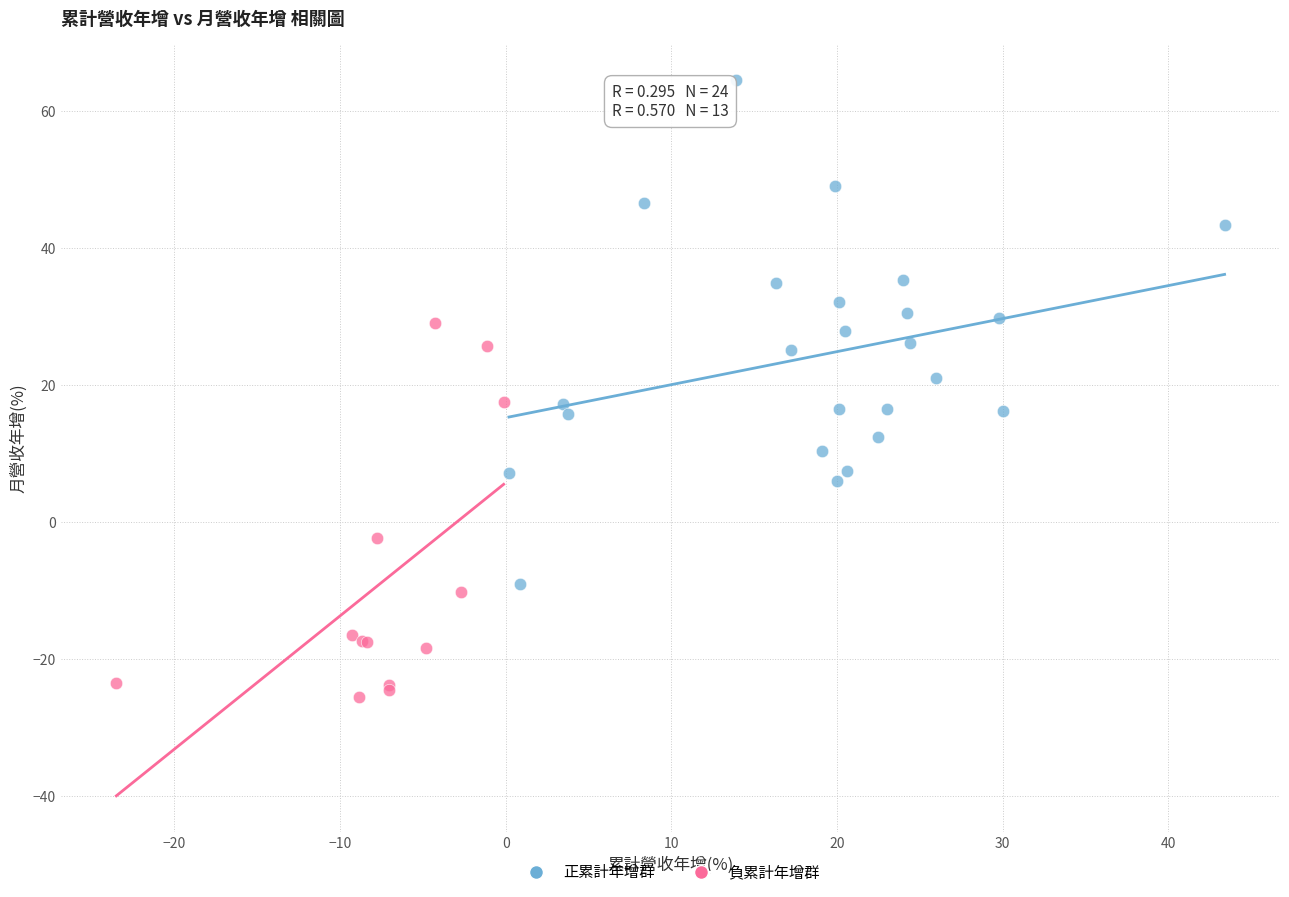

Which series reaches the maximum Y coordinate?

正累計年增群